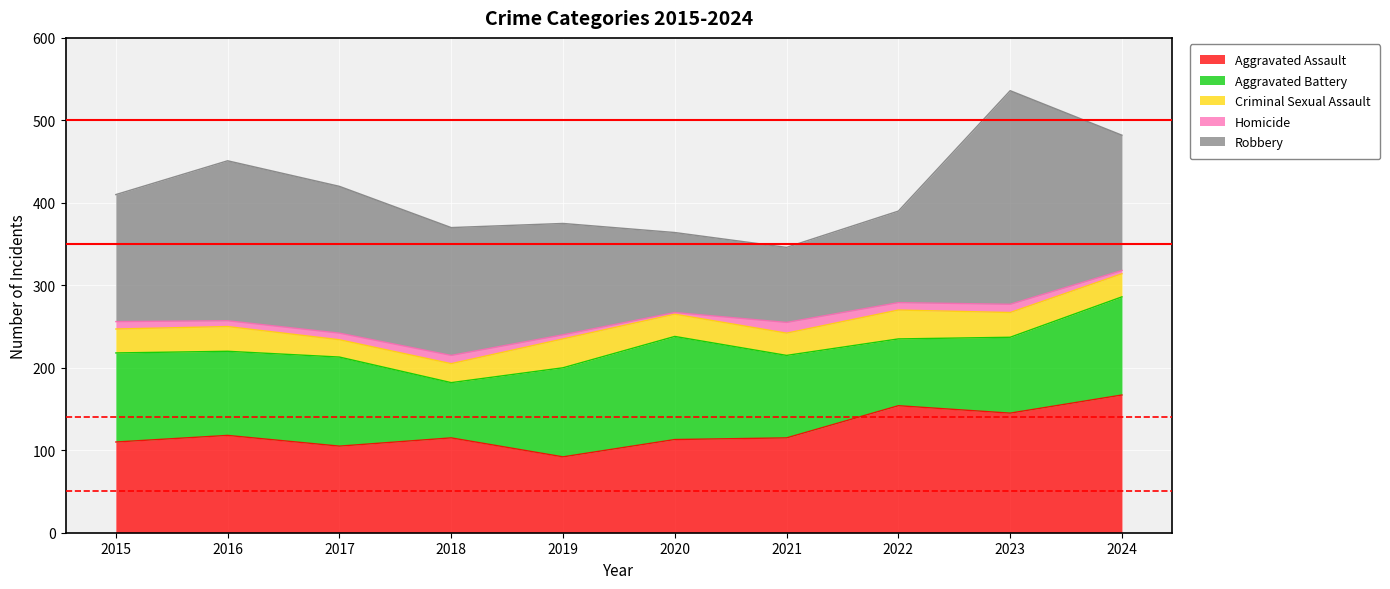

What is the total value across all series at 2024?

482